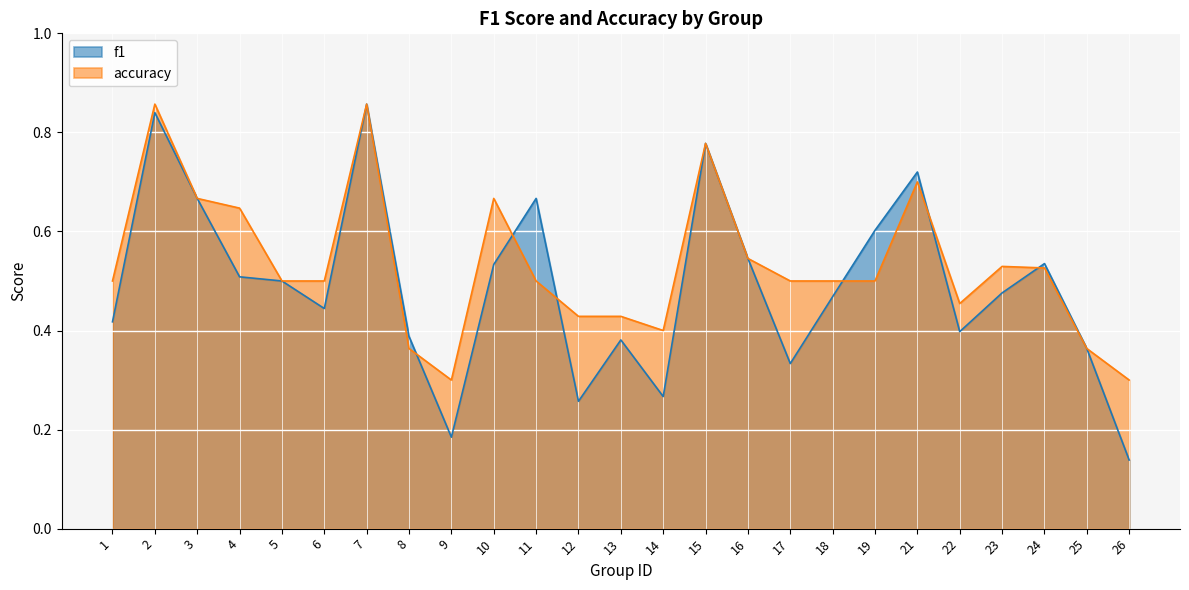

The value of f1 at 14 is 0.4. True or false?

False